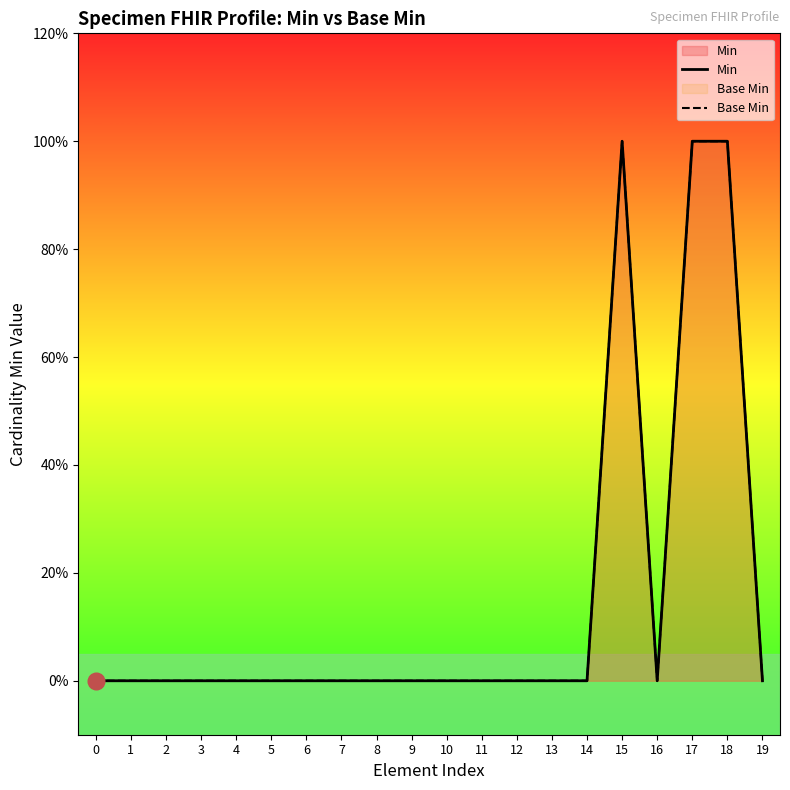

Rank the series by their maximum value, from highest to lowest.

Min, Base Min